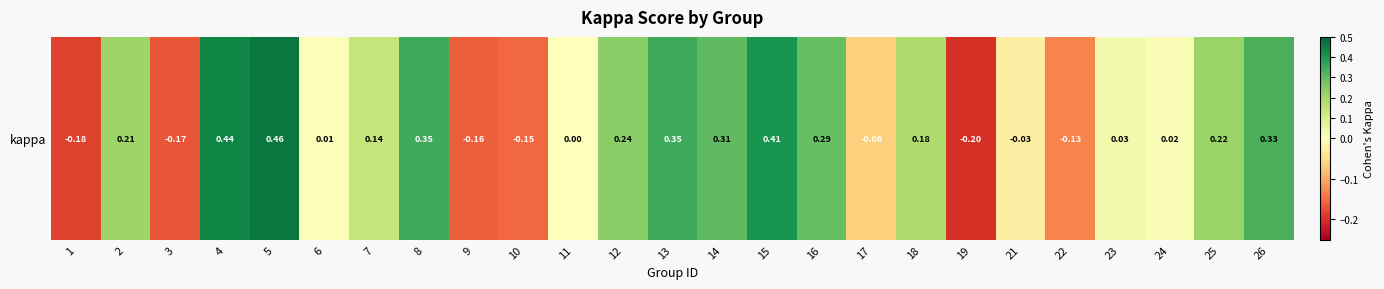

Reading right to left, what are all the values shown in this chart?

26=0.3	25=0.2	24=0.0	23=0.0	22=-0.1	21=-0.0	19=-0.2	18=0.2	17=-0.1	16=0.3	15=0.4	14=0.3	13=0.4	12=0.2	11=0.0	10=-0.2	9=-0.2	8=0.4	7=0.1	6=0.0	5=0.5	4=0.4	3=-0.2	2=0.2	1=-0.2